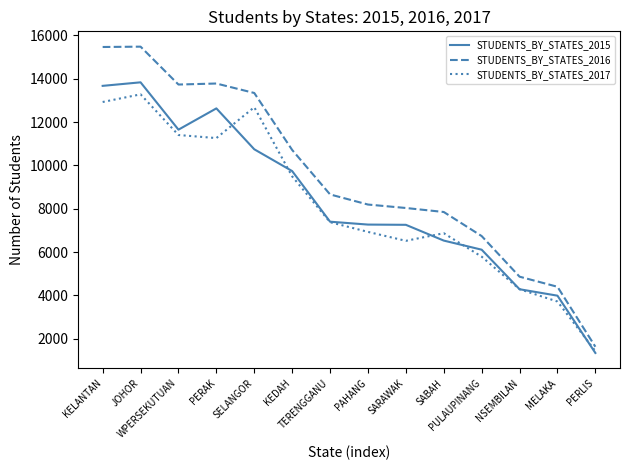

What is the maximum value shown in the chart?

15484